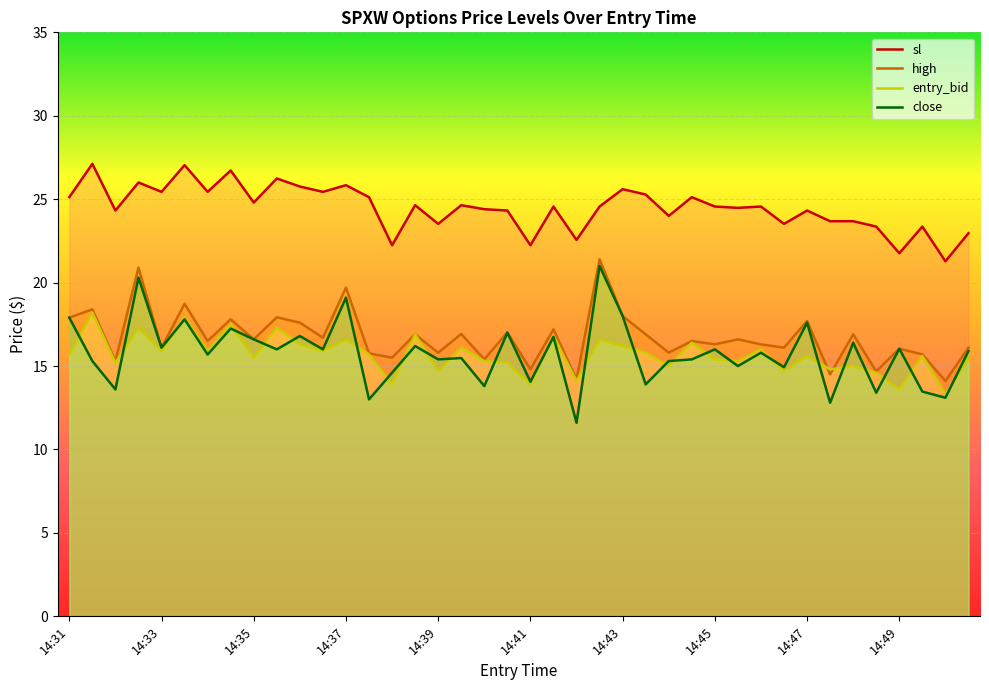

Reading left to right, what are all the values shown in this chart?

sl: 25.1	27.1	24.3	26.0	25.4	27.0	25.4	26.7	24.8	26.2	25.8	25.4	25.8	25.1	22.2	24.6	23.5	24.6	24.4	24.3	22.2	24.6	22.6	24.6	25.6	25.3	24.0	25.1	24.6	24.5	24.6	23.5	24.3	23.7	23.7	23.4	21.8	23.4	21.3	23.0
high: 17.9	18.4	15.3	20.9	16.1	18.7	16.5	17.8	16.6	17.9	17.6	16.7	19.7	15.8	15.5	16.9	15.8	16.9	15.4	17.0	14.8	17.2	14.2	21.4	18.0	16.9	15.8	16.5	16.3	16.6	16.3	16.1	17.7	14.5	16.9	14.7	16.0	15.7	14.1	16.1
entry_bid: 15.7	18.2	15.2	17.3	15.9	17.9	15.9	17.5	15.5	17.3	16.3	15.9	16.6	15.7	13.9	16.9	14.7	16.1	15.3	15.2	13.9	16.8	14.1	16.6	16.2	15.8	15.0	16.4	15.4	15.3	16.0	14.7	15.6	14.8	15.0	14.6	13.6	15.6	13.3	15.4
close: 17.9	15.3	13.6	20.3	16.1	17.8	15.7	17.2	16.6	16.0	16.8	16.0	19.1	13.0	14.6	16.2	15.4	15.5	13.8	17.0	14.1	16.8	11.6	21.0	18.0	13.9	15.3	15.4	16.0	15.0	15.8	14.9	17.6	12.8	16.4	13.4	16.0	13.5	13.1	15.9